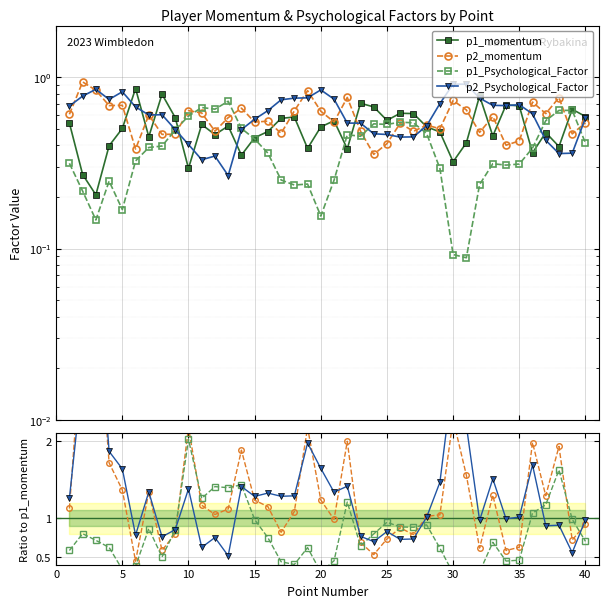

Which series has the largest total across all categories?

p2_Psychological_Factor